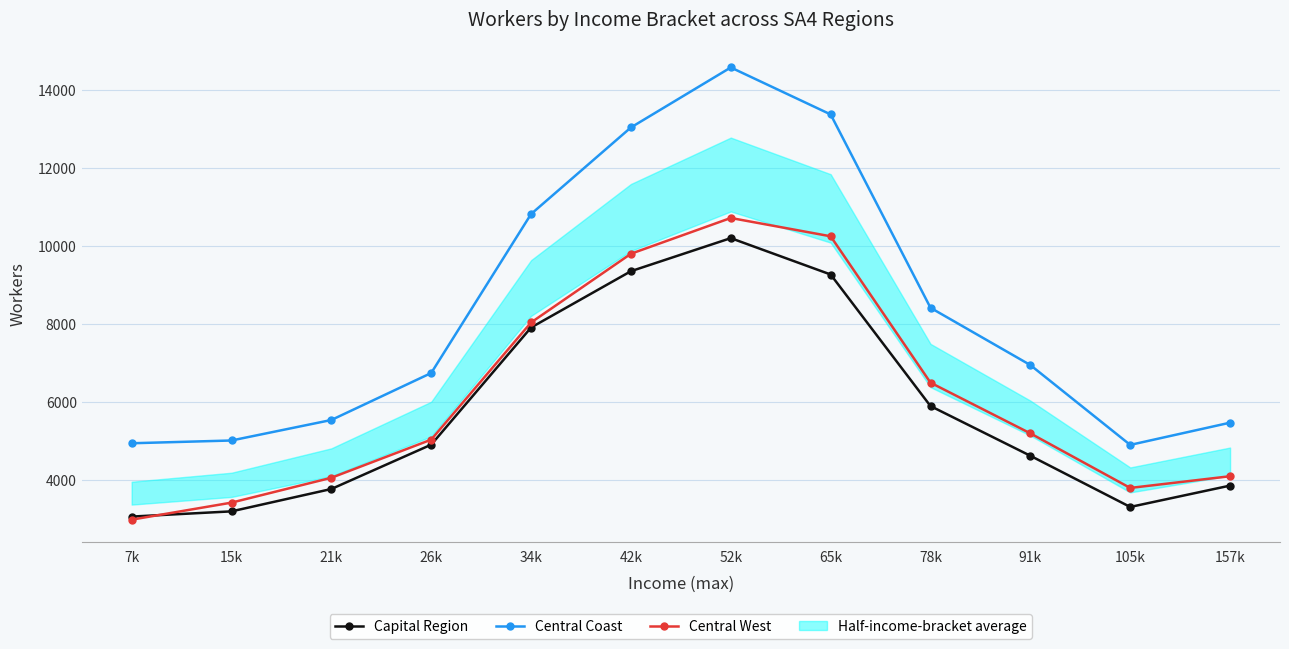

What is the lowest value of the Central West series?

2986